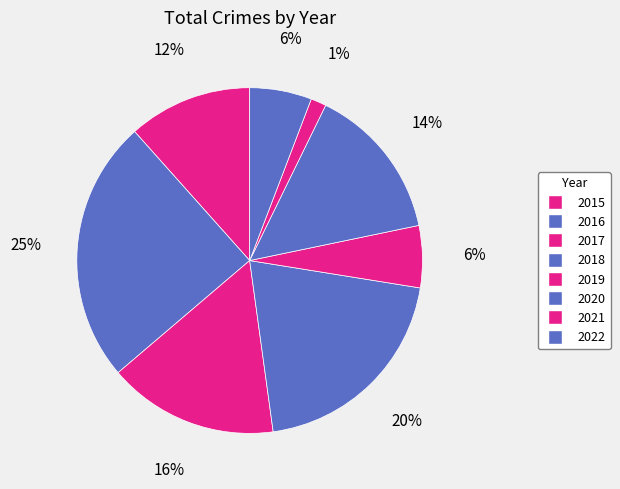

Does 2022 represent more than half of the total?

No